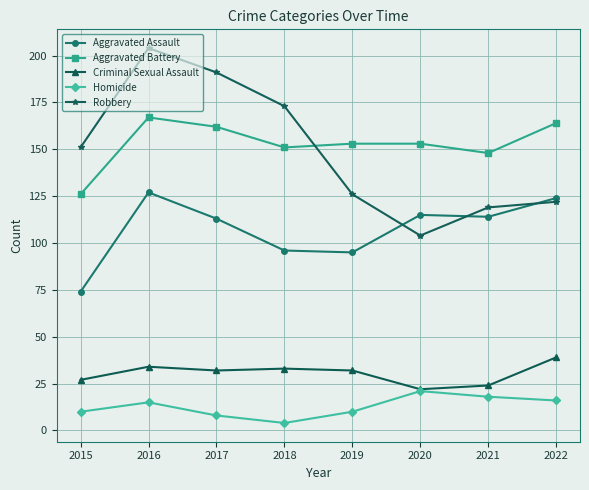

What is the difference between the Criminal Sexual Assault values at 2019 and 2022?

7